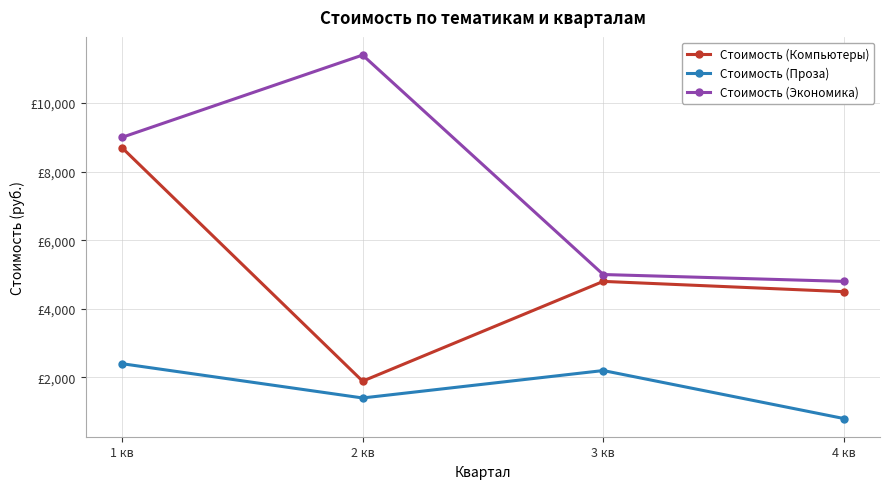

Reading left to right, what are all the values shown in this chart?

Стоимость (Компьютеры): 1 кв=8700	2 кв=1890	3 кв=4800	4 кв=4500
Стоимость (Проза): 1 кв=2400	2 кв=1400	3 кв=2200	4 кв=800
Стоимость (Экономика): 1 кв=9000	2 кв=11400	3 кв=5000	4 кв=4800